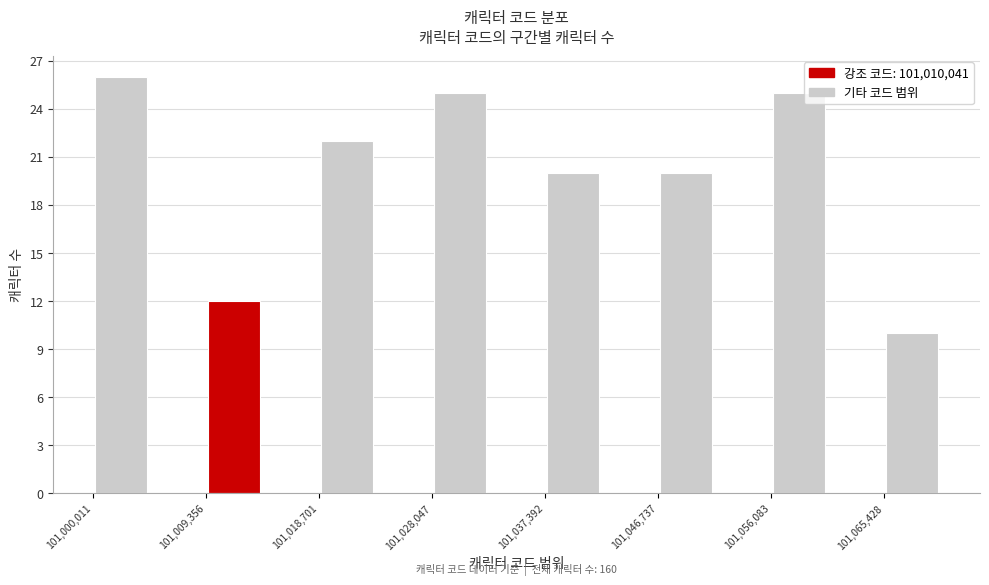

Over which range of the x-axis is the bar tallest?

101000000 to 101005000